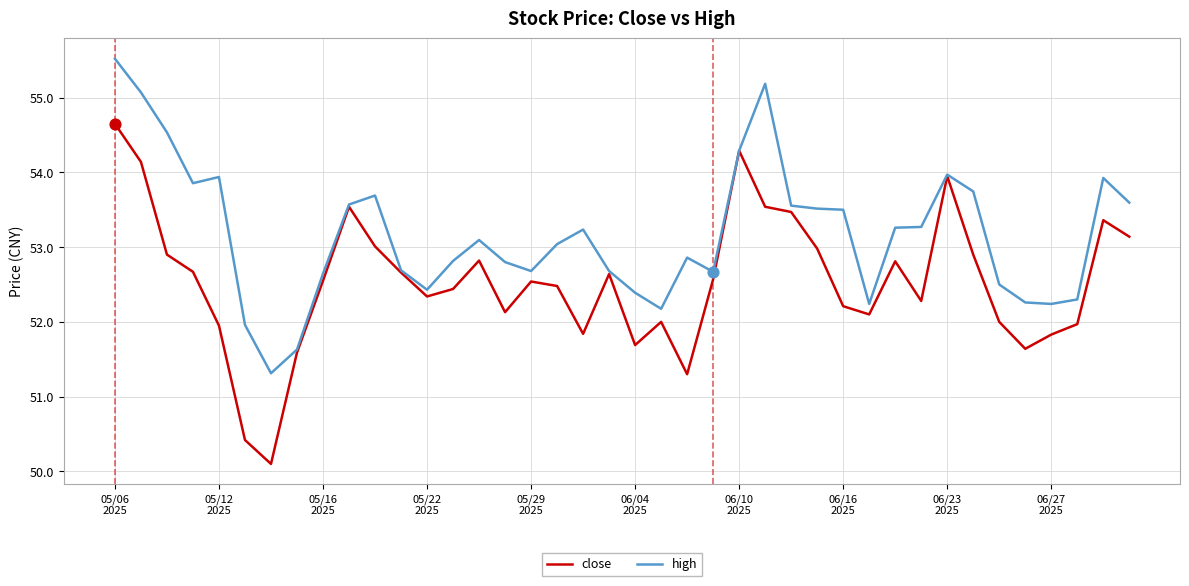

Which series has the largest range (max minus min)?

close